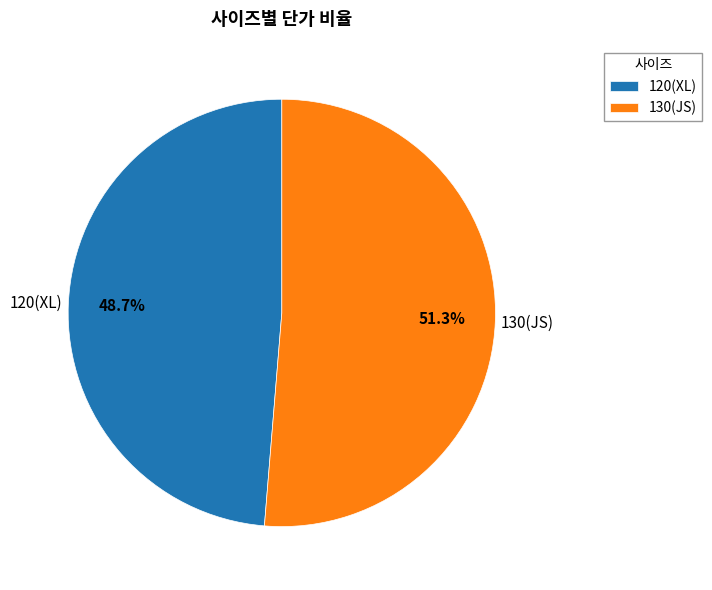

Which slice is the largest?

130(JS)